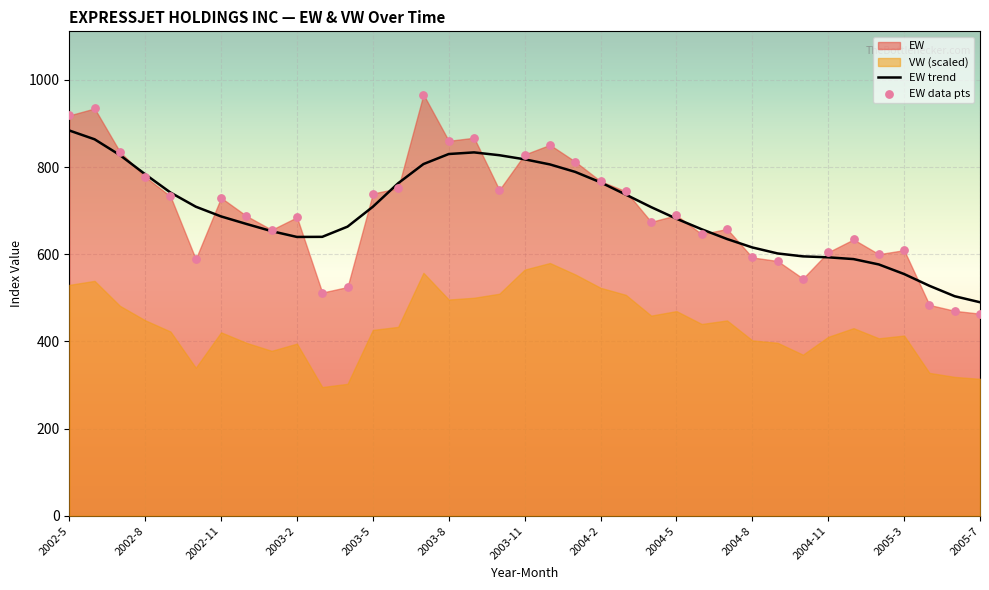

At how many categories does at least one series exceed 858?

5